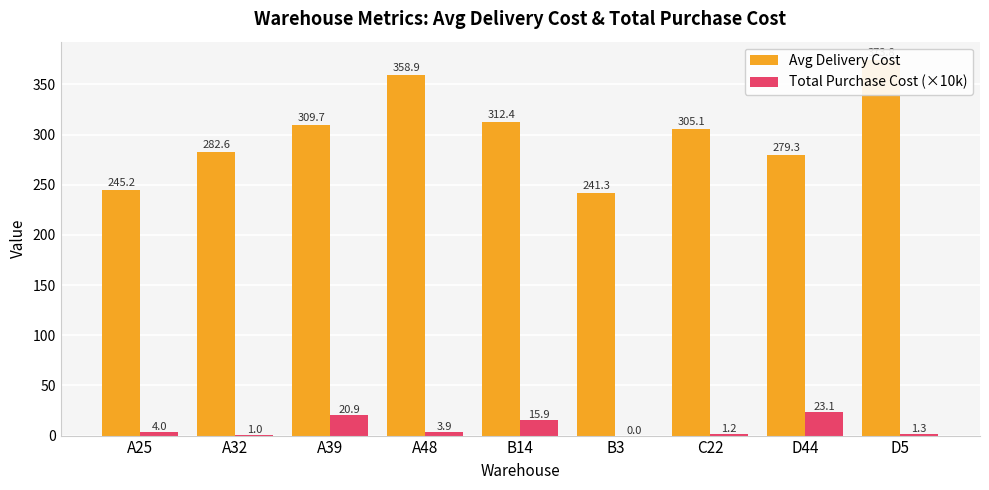

What is the label of the 2nd bar from the left?

A32